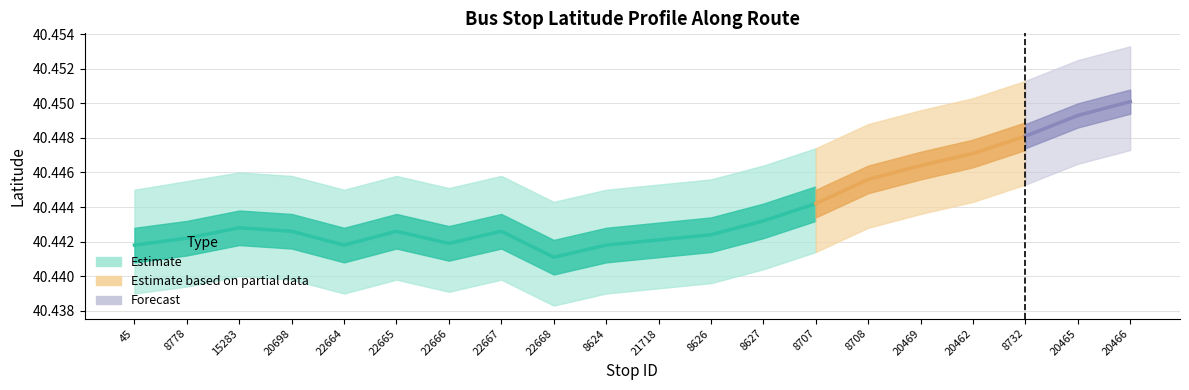

Which has a higher value, 21718 or 8624?

21718